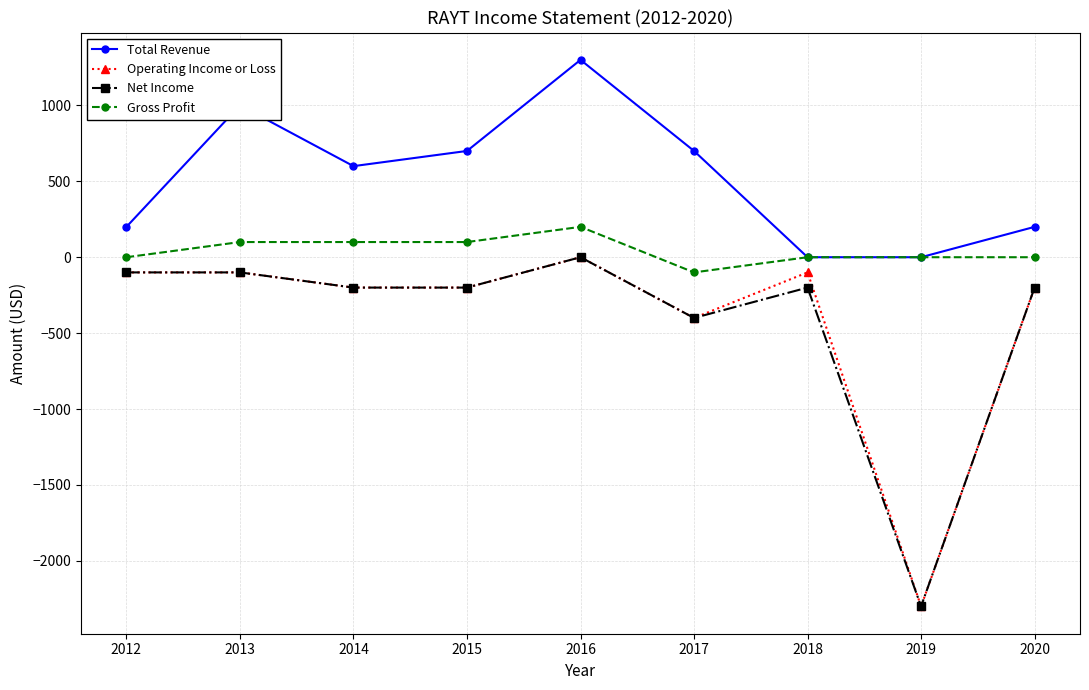

Where is the first local minimum for Total Revenue?

2014